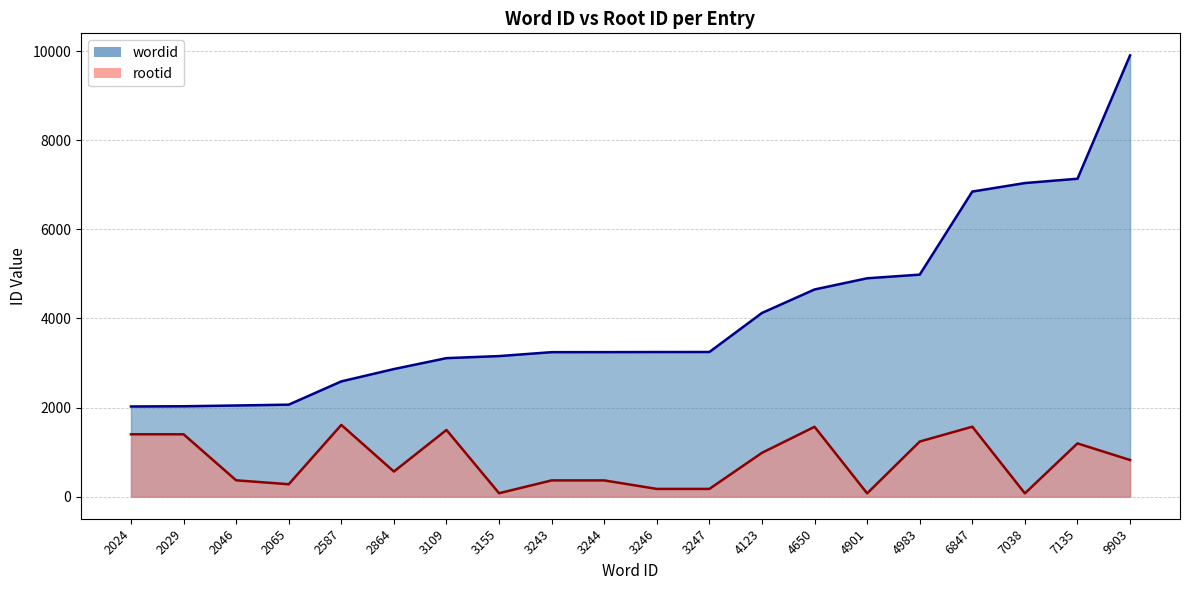

Is it true that wordid equals 3243 at 3243?

True